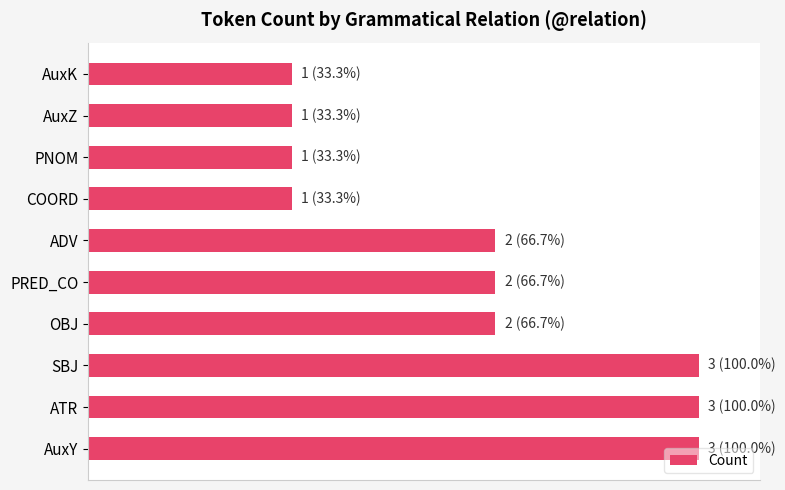

Are the bars horizontal?

Yes